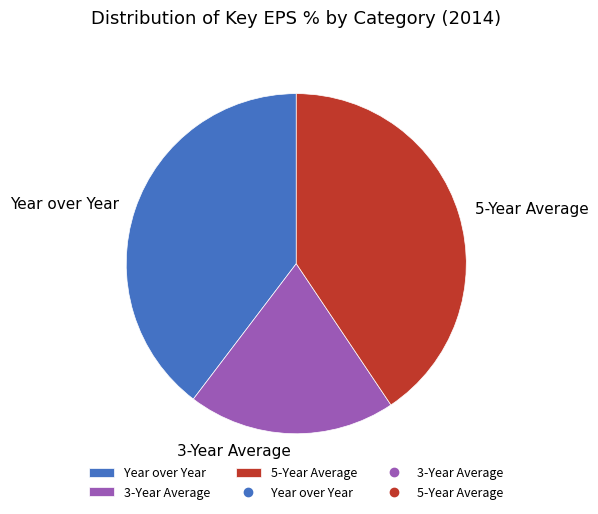

The 5-Year Average slice represents 52% of the pie. True or false?

False